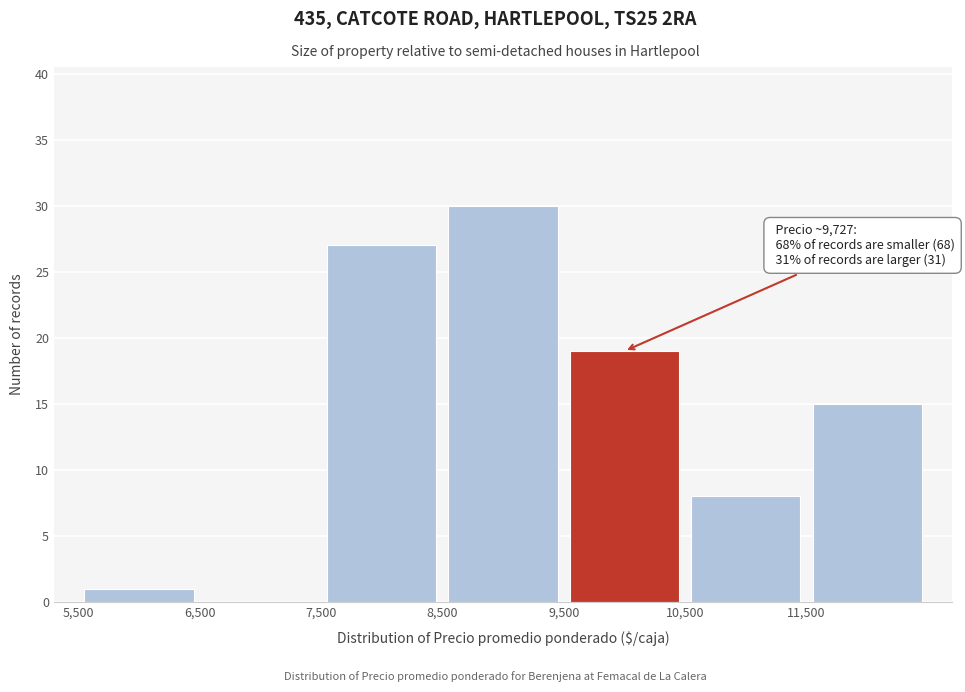

Over which range of the x-axis is the bar tallest?

8500 to 9500